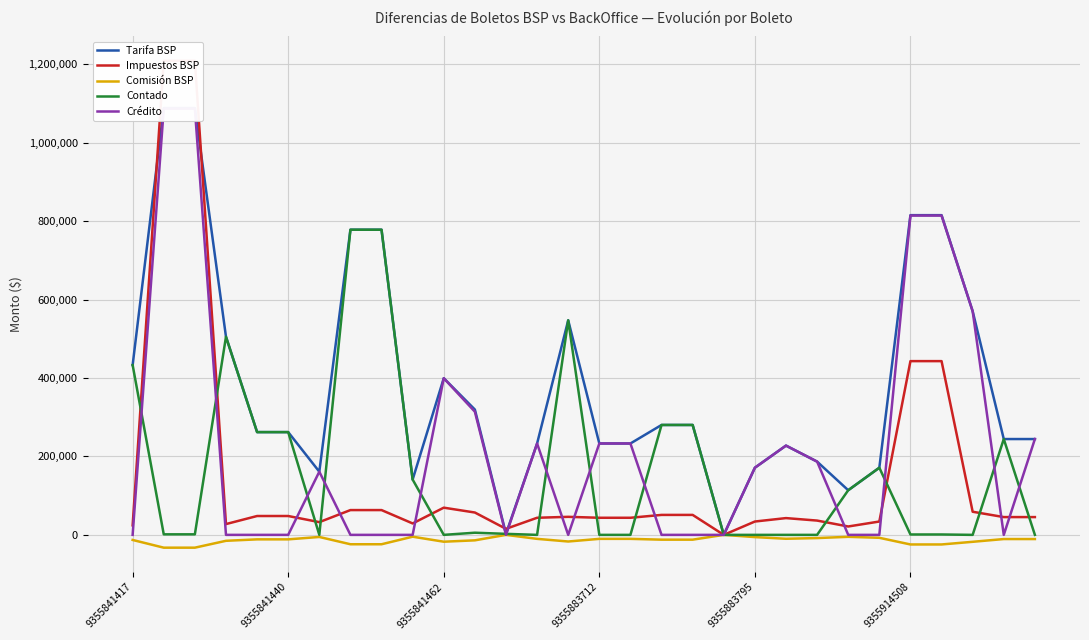

Rank the series at 16 from lowest to highest value.

Comisión BSP, Contado, Impuestos BSP, Tarifa BSP, Crédito